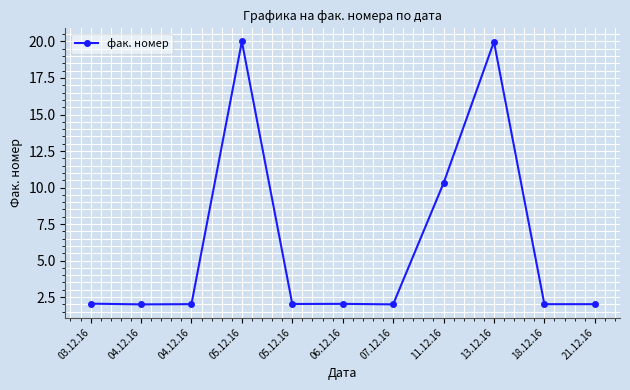

Count the number of data series in this chart.

1